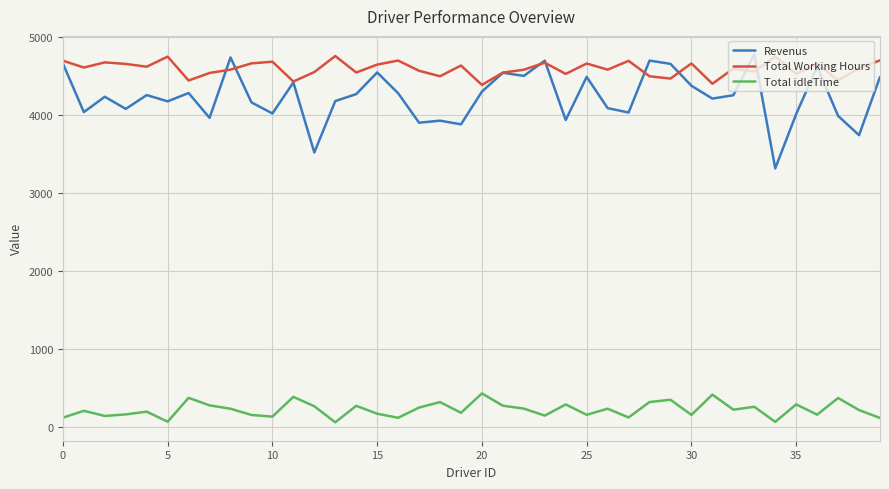

Which series has the largest total across all categories?

Total Working Hours